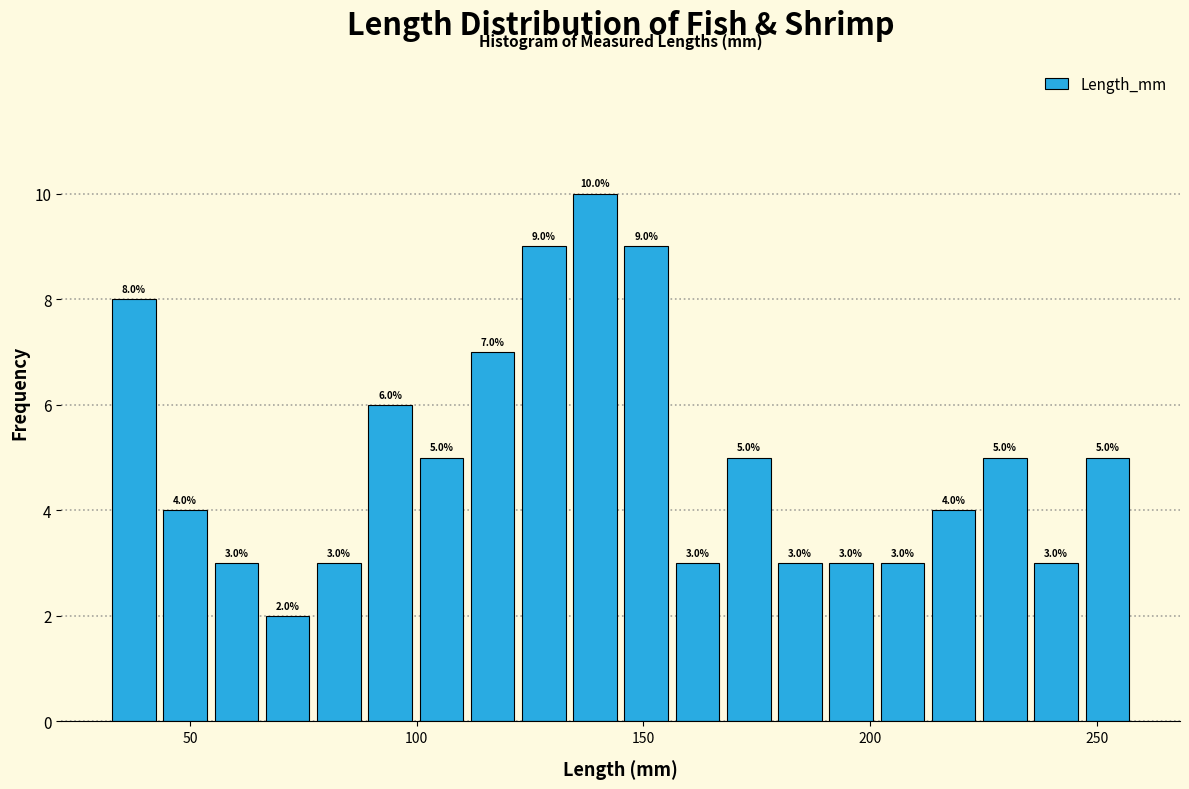

Read against the x-axis, roughly where is the centre of the tallest bar?

140